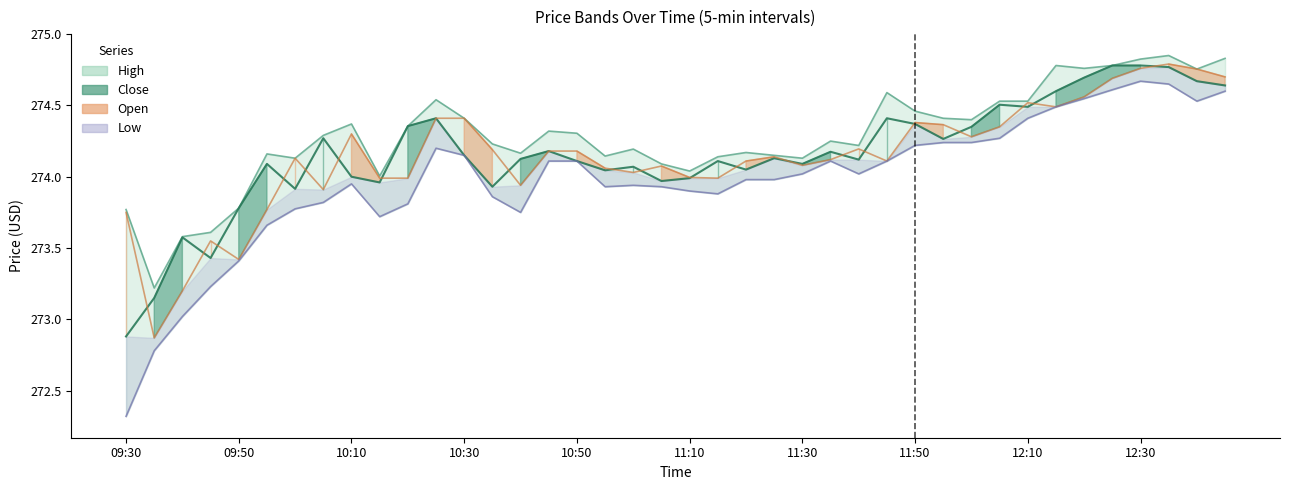

True or false: Open and Close cross at least once.

True